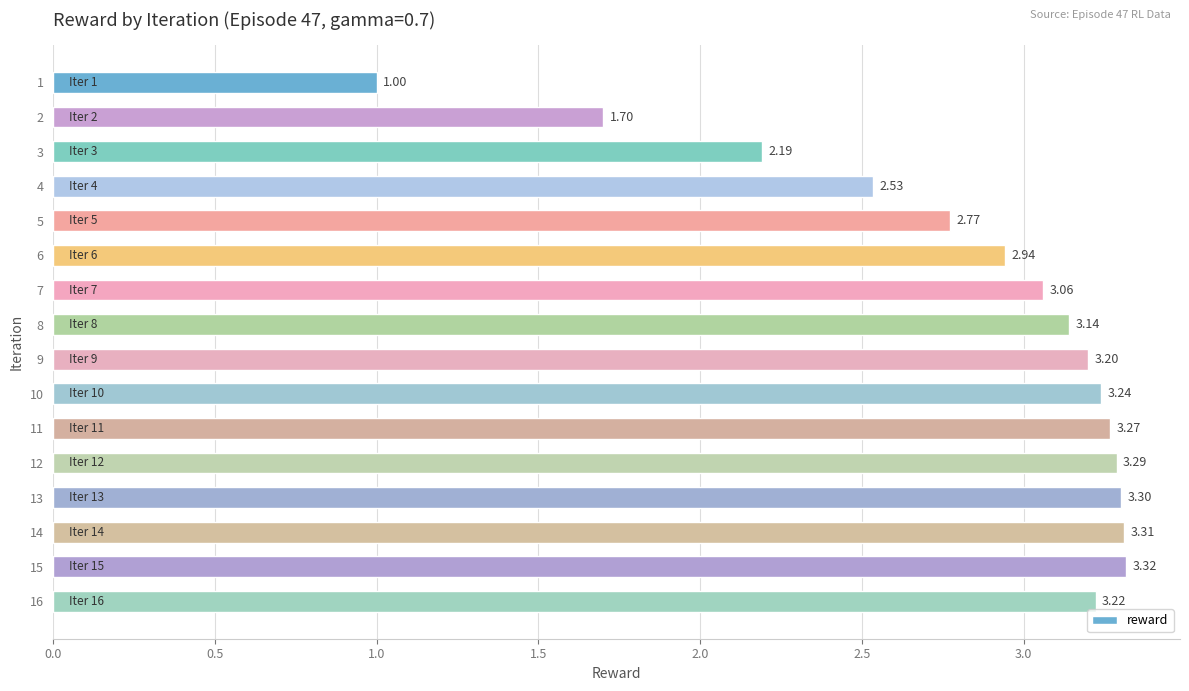

List the labels in order of value, largest first.

15, 14, 13, 12, 11, 10, 16, 9, 8, 7, 6, 5, 4, 3, 2, 1